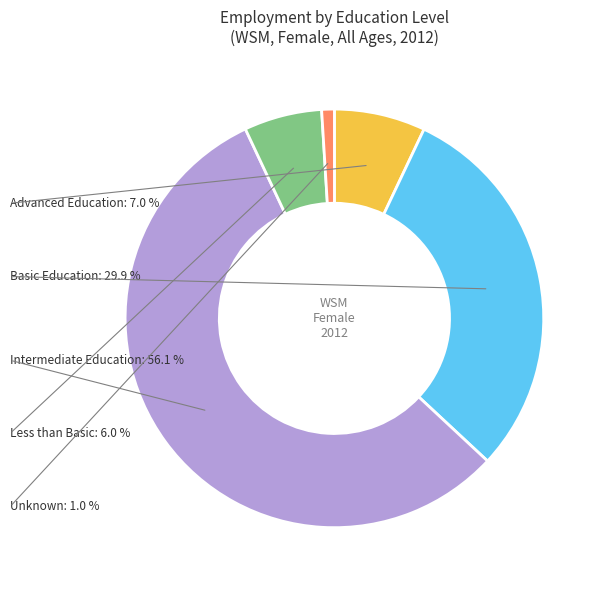

How many segments does this pie chart have?

5